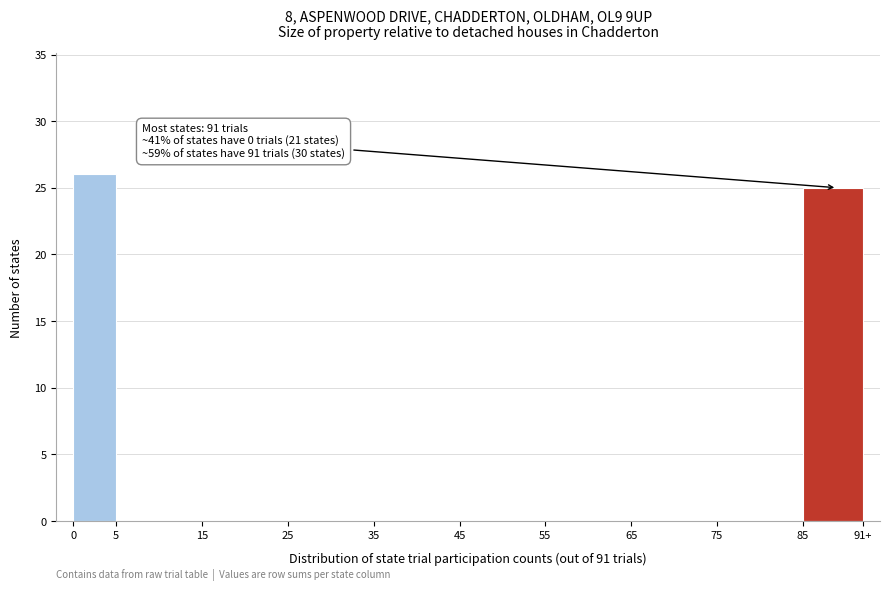

Reading left to right, extract all data points from this chart.

0=26	5=0	15=0	25=0	35=0	45=0	55=0	65=0	75=0	85=25